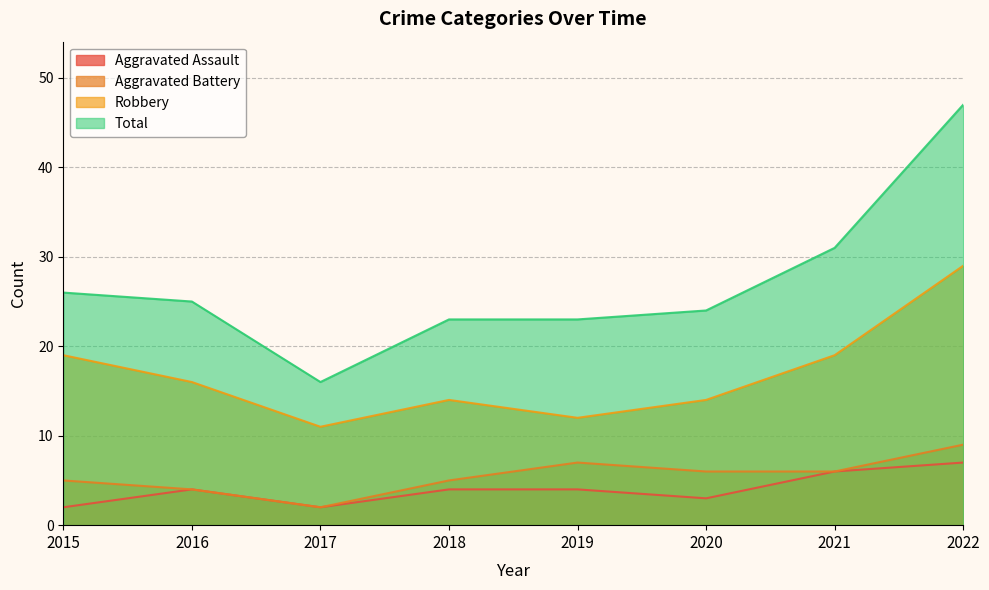

What is the minimum value for Aggravated Assault?

2